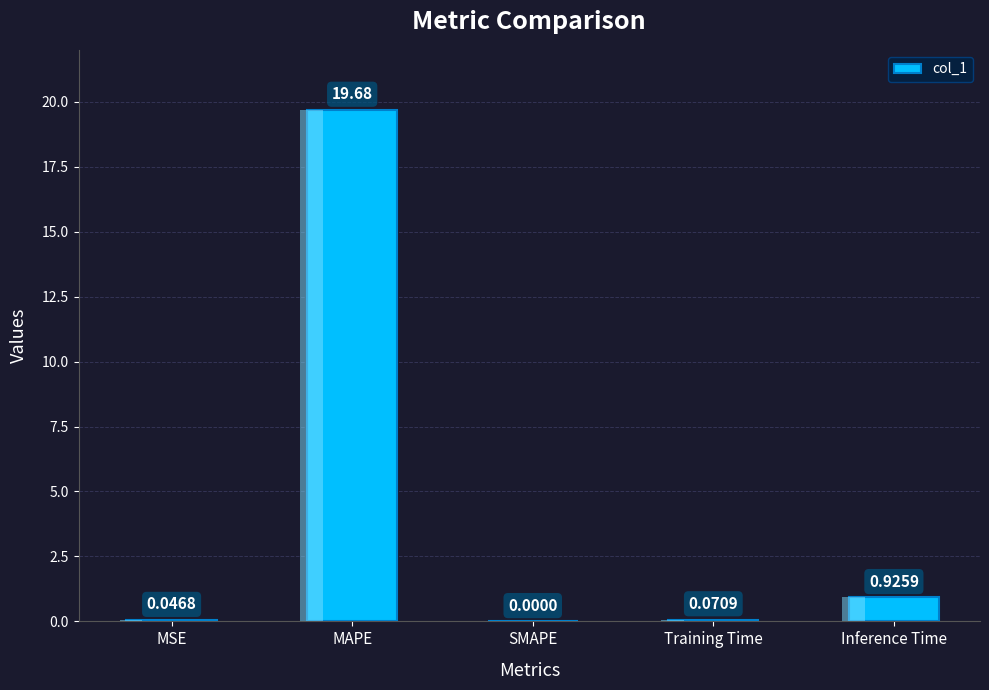

How many bars are there in total?

5